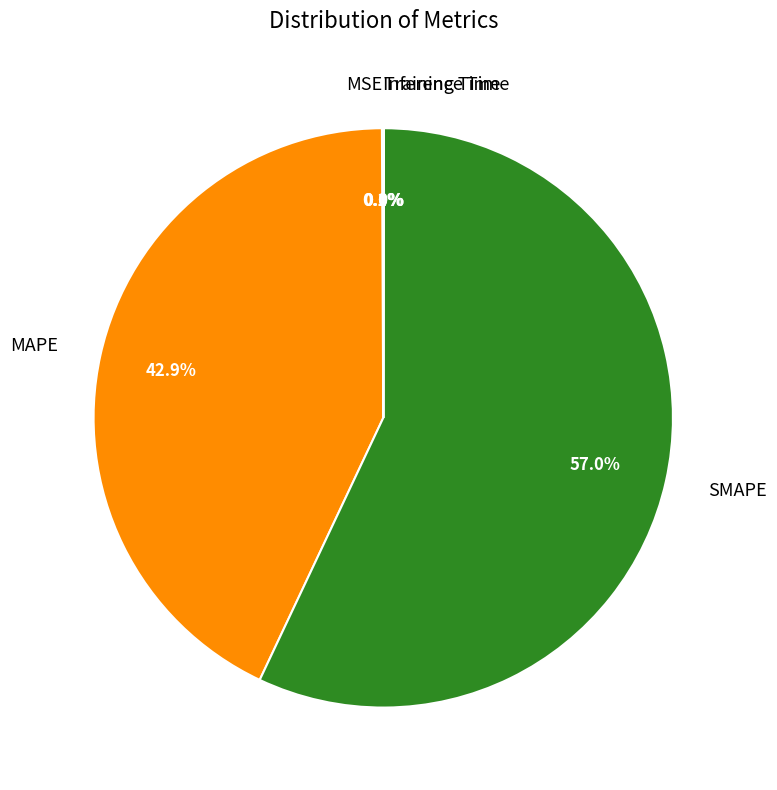

Does any single category account for the majority?

Yes